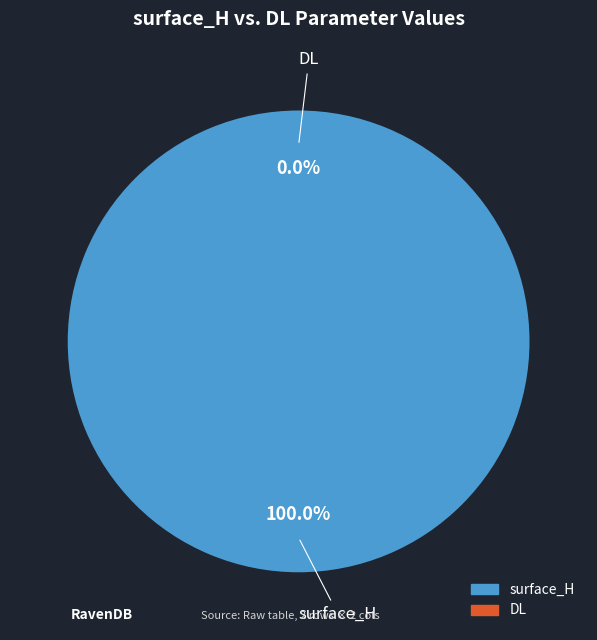

True or false: surface_H accounts for 99% of the total.

False